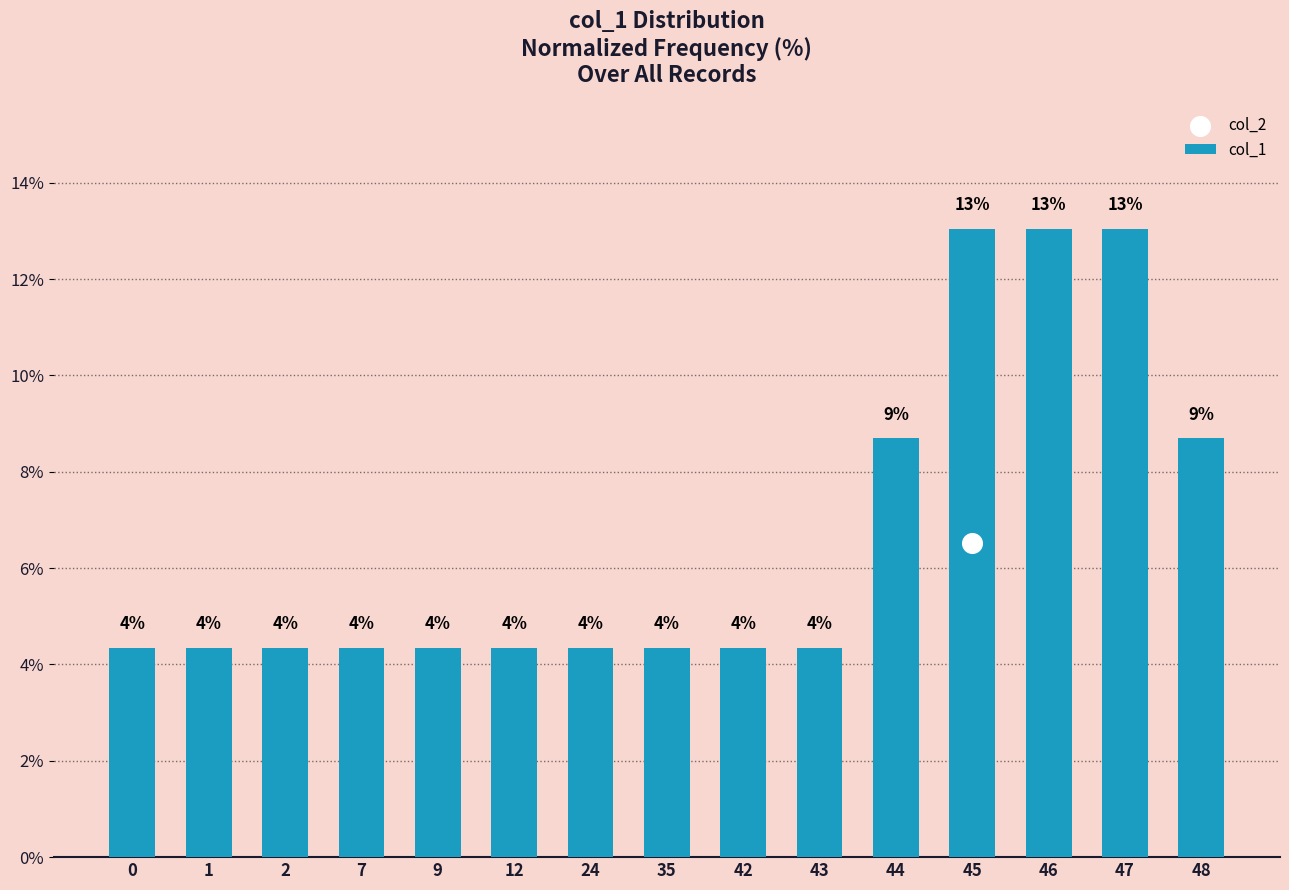

Between 43 and 44, which is larger?

44